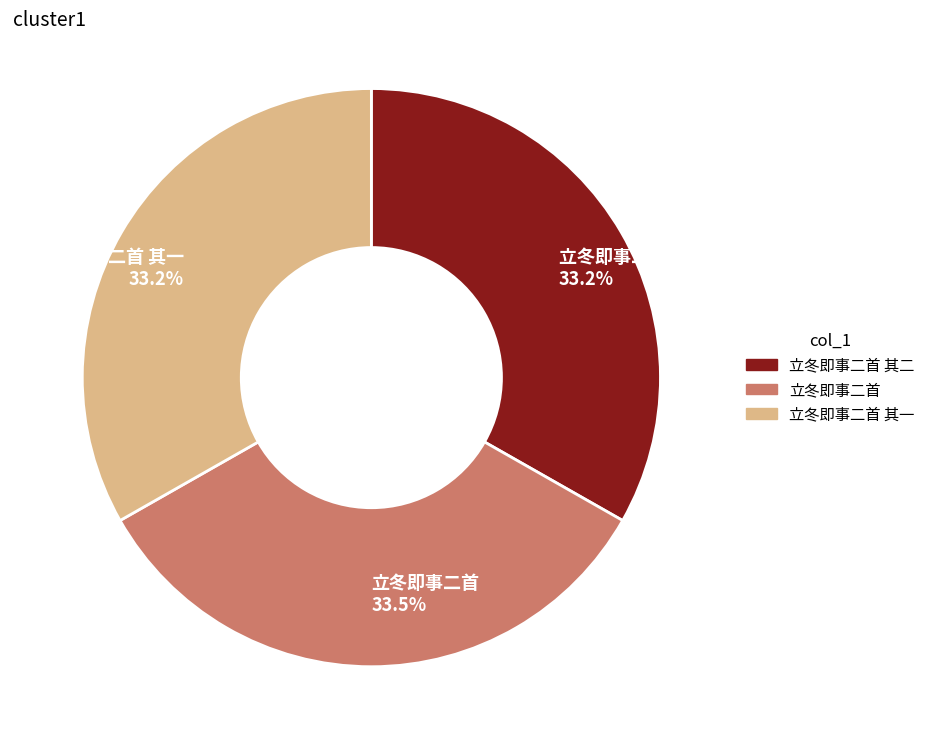

What is the ratio of the value at 立冬即事二首 其二 to the value at 立冬即事二首 其一?

1.0